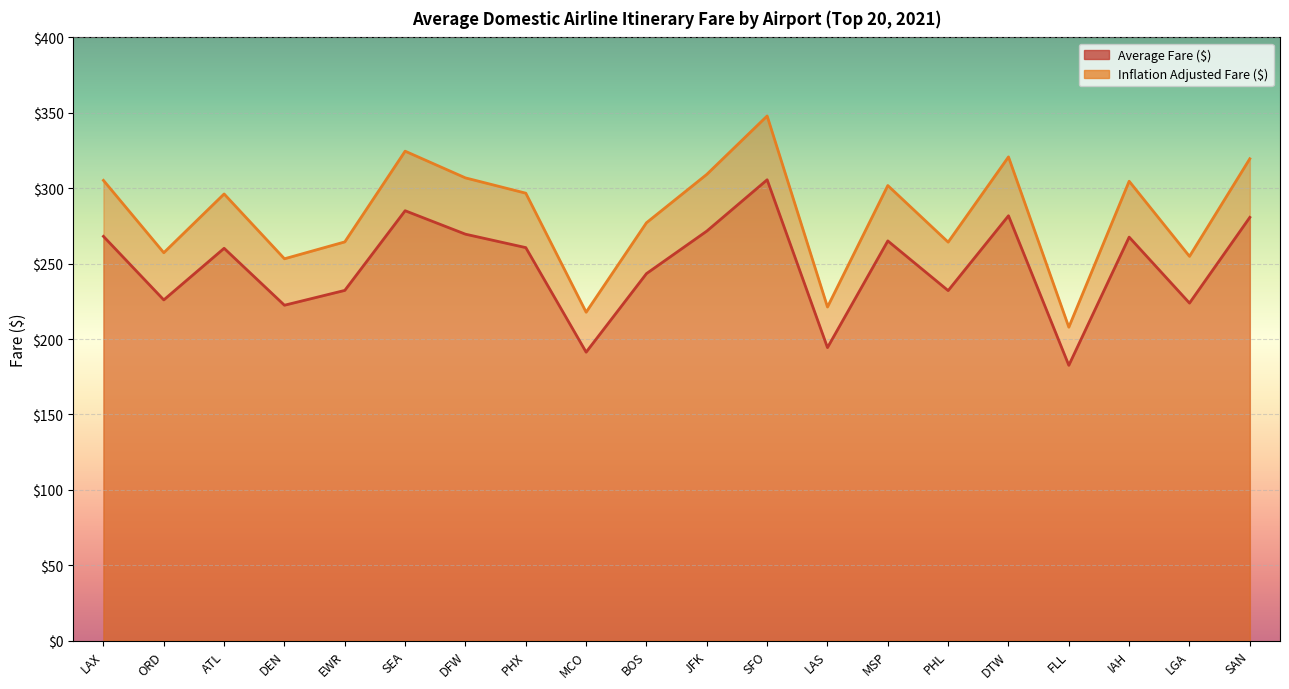

What is the difference between the maximum and minimum values in the Average Fare ($) series?

123.0